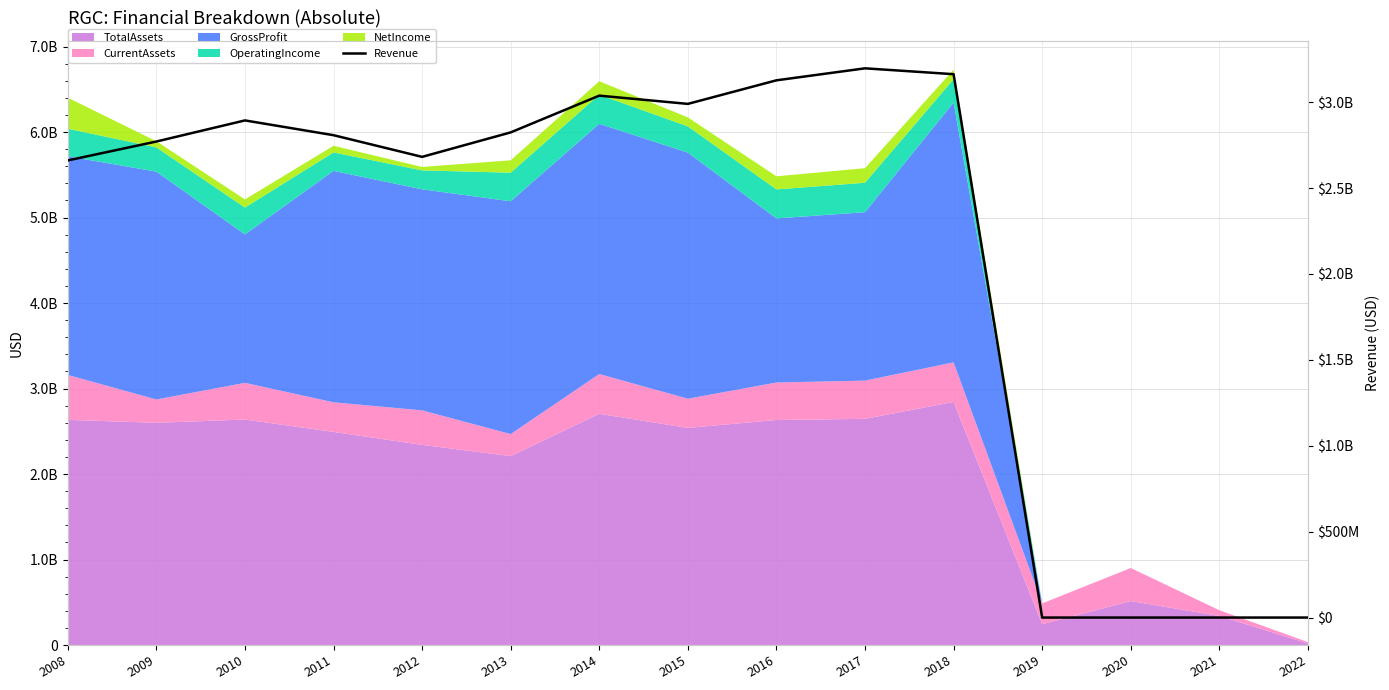

True or false: the data shows 0 at 2019.

True